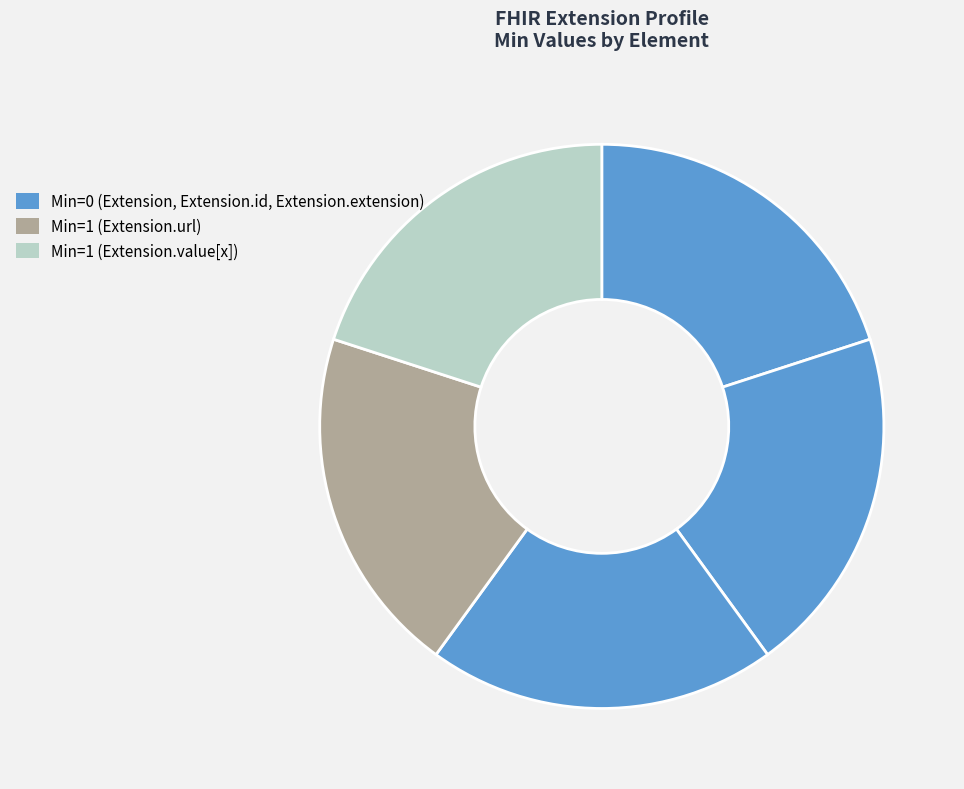

Rank the categories by value from lowest to highest.

Extension, Extension.id, Extension.extension, Extension.url, Extension.value[x]